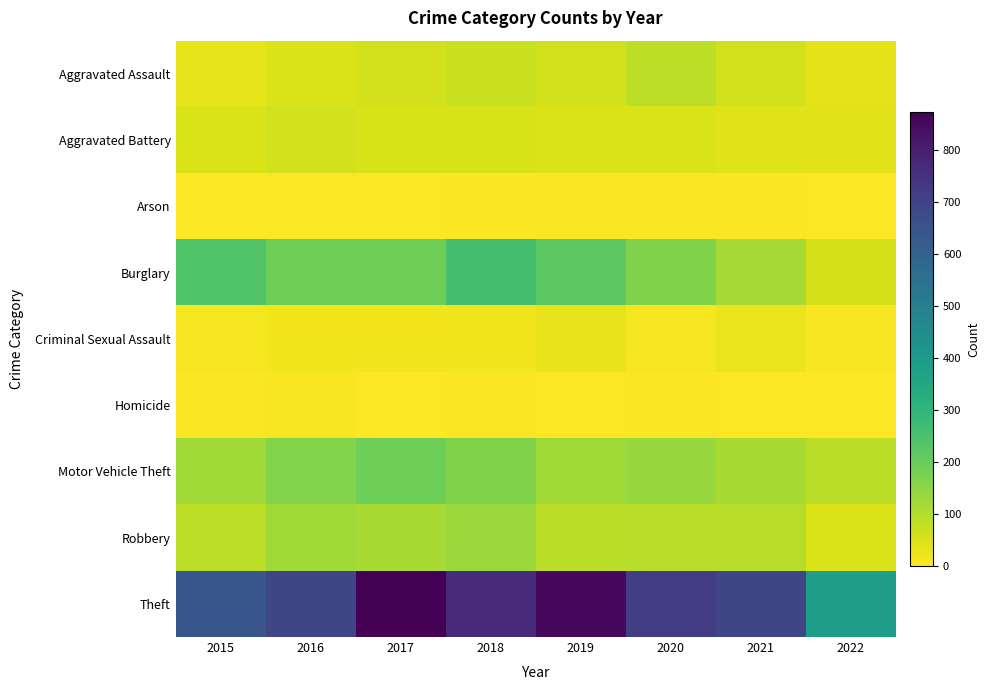

Which series changed the most between 2017 and 2022?

Theft